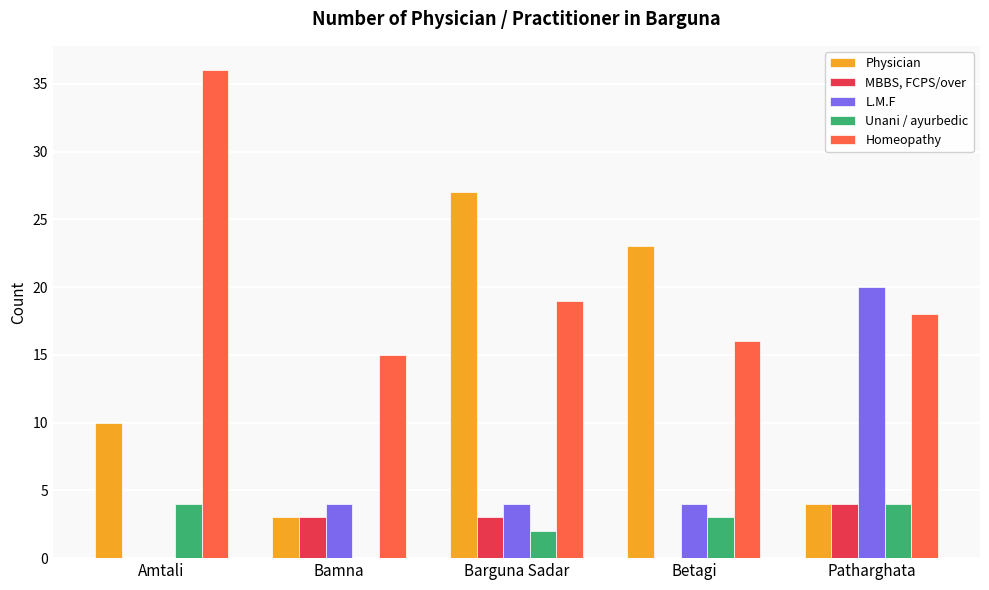

Between Barguna Sadar and Patharghata, which series saw the biggest shift?

Physician